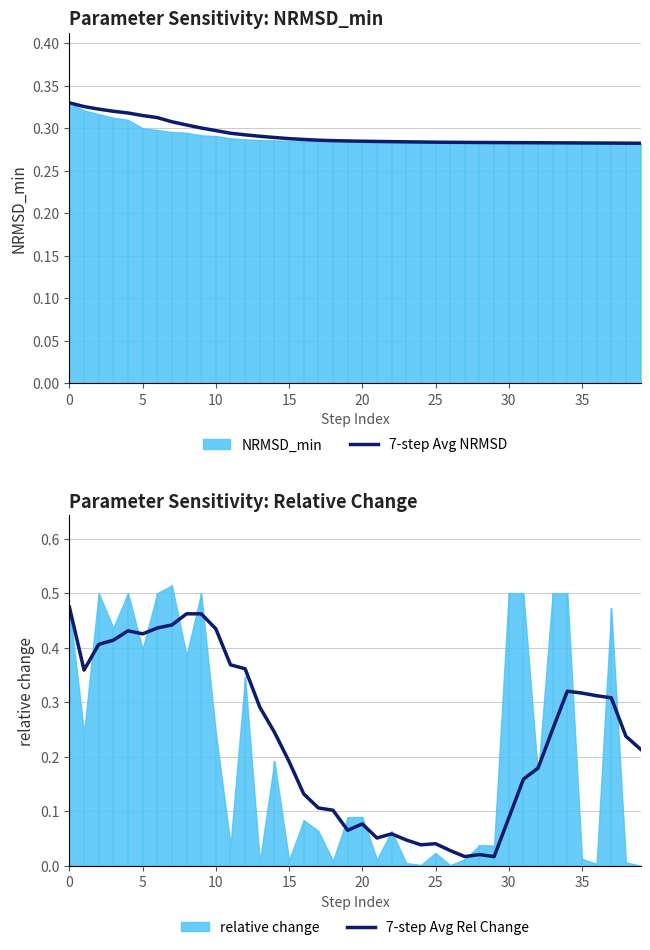

Read the 7-step Avg NRMSD value at 5.

0.3